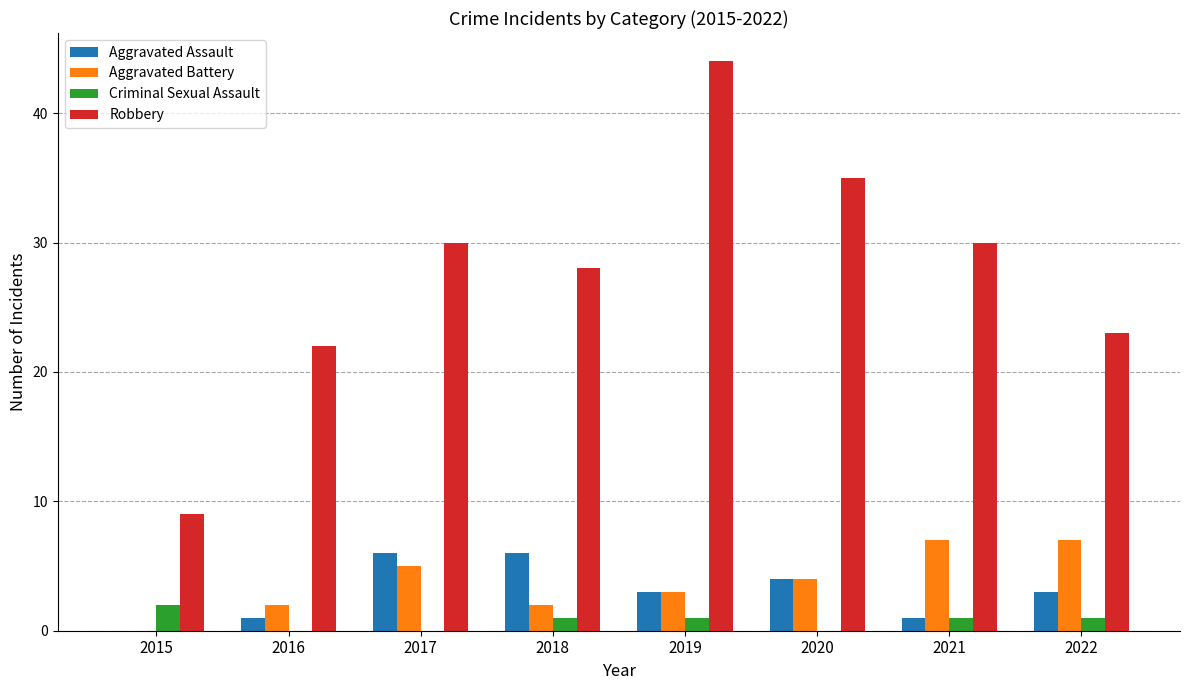

Between 2016 and 2020, which series saw the biggest shift?

Robbery